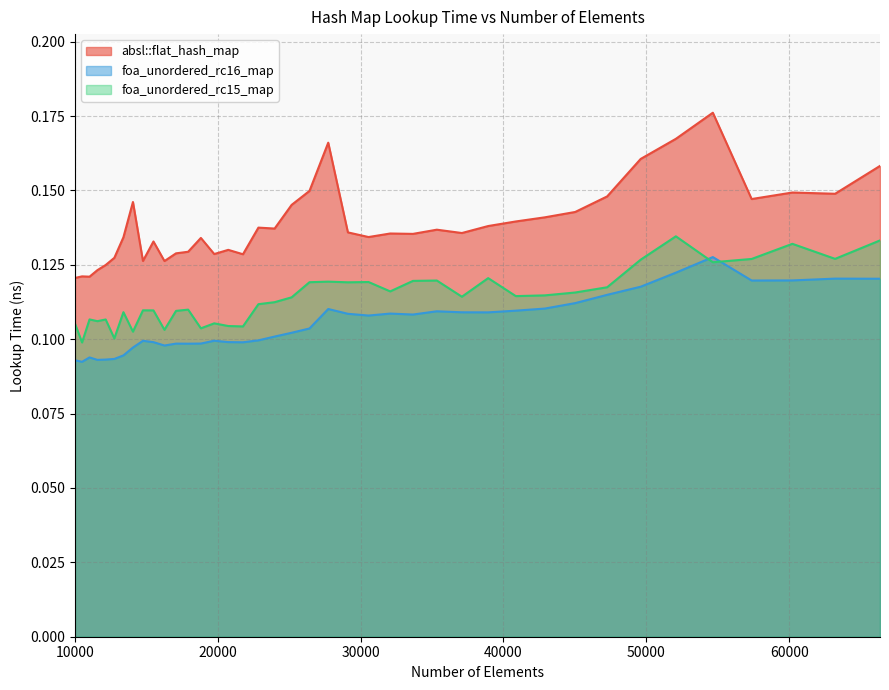

How many intersections are there between foa_unordered_rc15_map and foa_unordered_rc16_map?

2